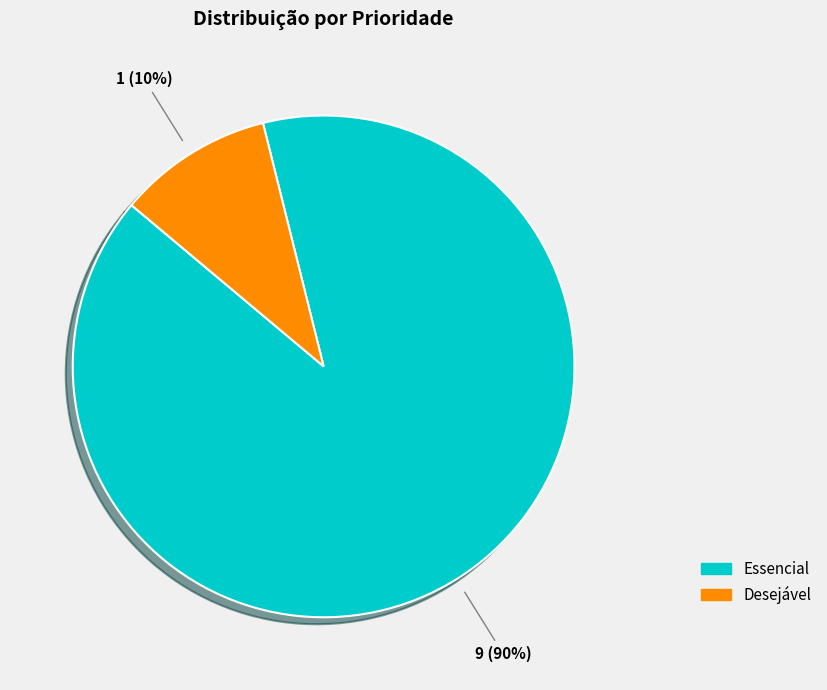

To the nearest percent, what portion does Essencial represent?

90%